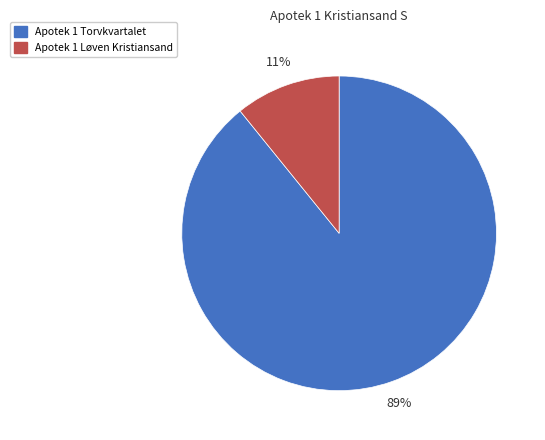

Between Apotek 1 Løven Kristiansand and Apotek 1 Torvkvartalet, which is larger?

Apotek 1 Torvkvartalet